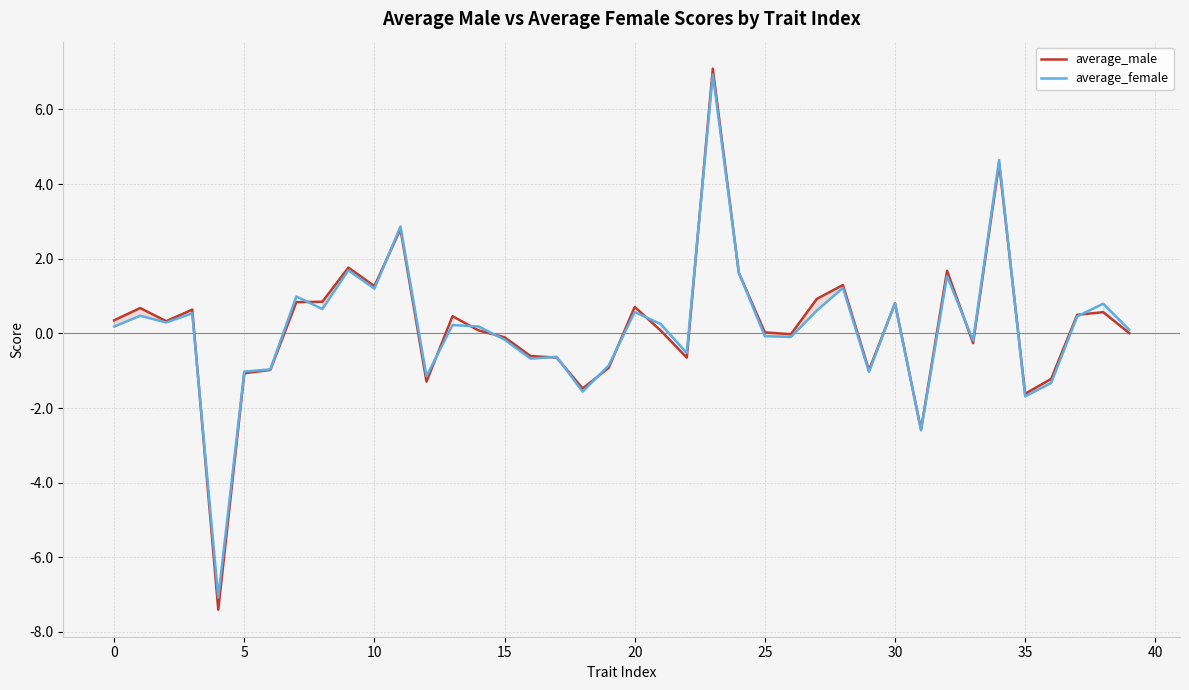

Does the chart have visible grid lines?

Yes